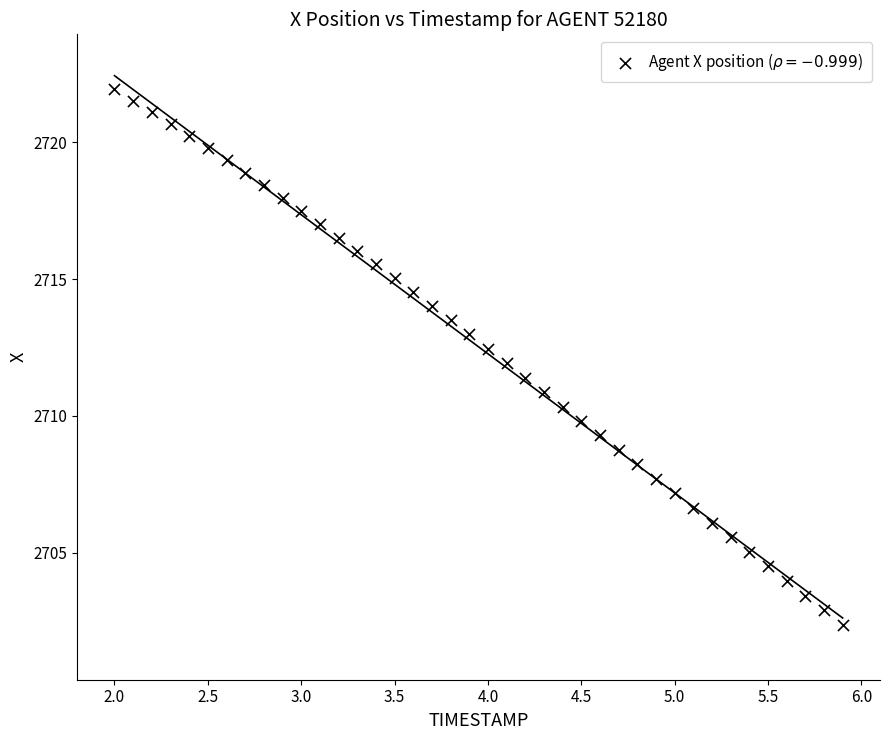

What is the range of X values (max minus min)?

3.9